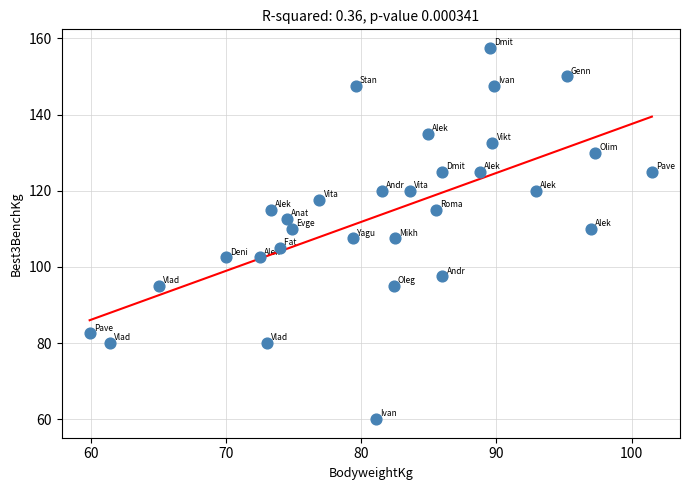

What is the range of X values (max minus min)?

41.6